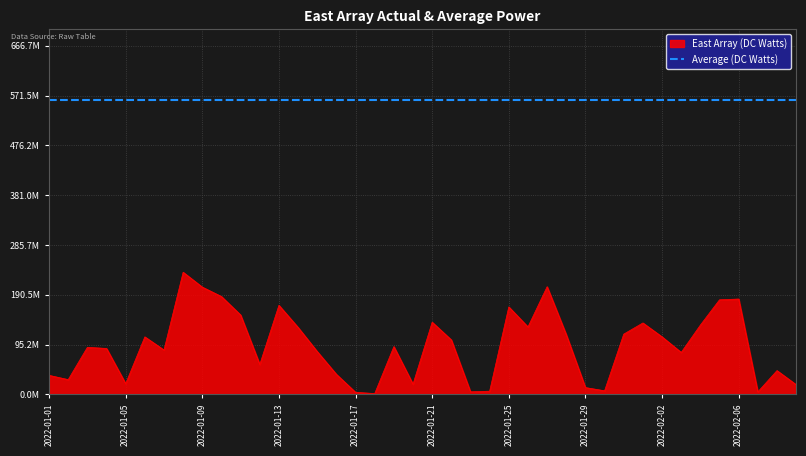

Between 2022-02-07 and 2022-01-24, which is larger?

2022-01-24